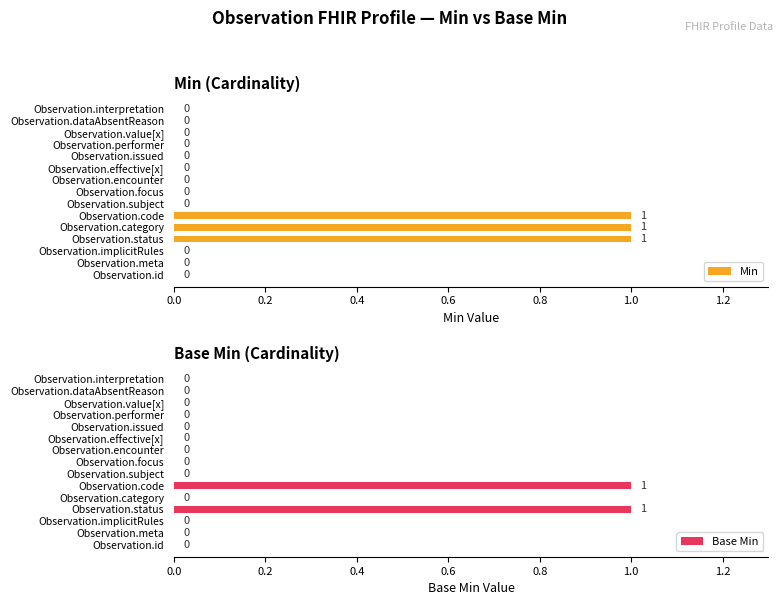

The Min series shows 1 at Observation.meta. True or false?

False